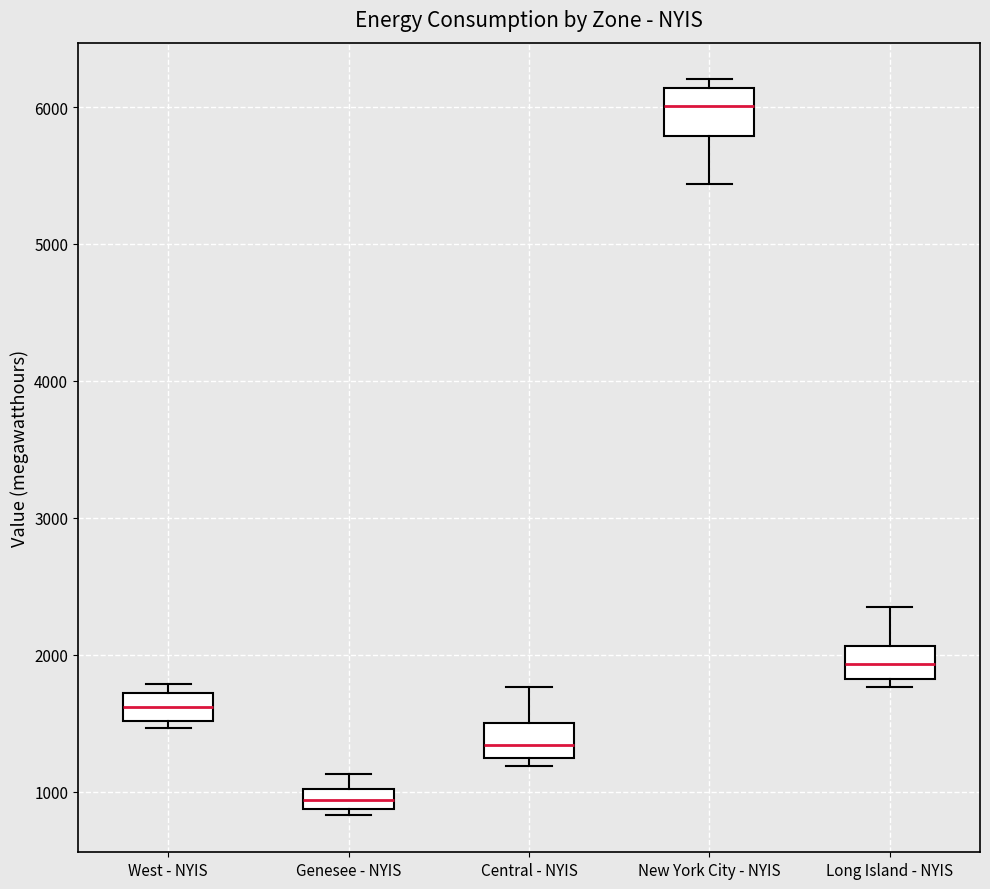

Where is the upper edge of the box for Genesee - NYIS on the y-axis? The values are not printed on the chart, so give them approximately, as read against the axis.

1000